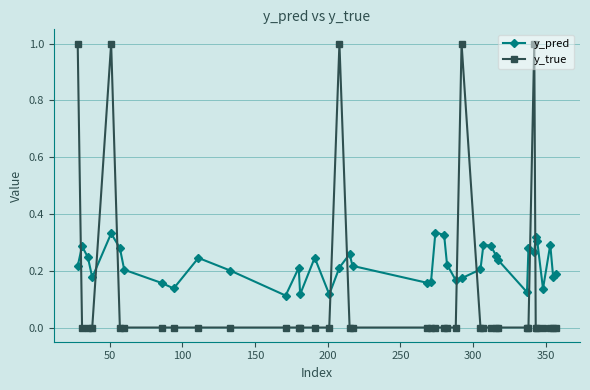

Rank the series by their average value, from lowest to highest.

y_true, y_pred